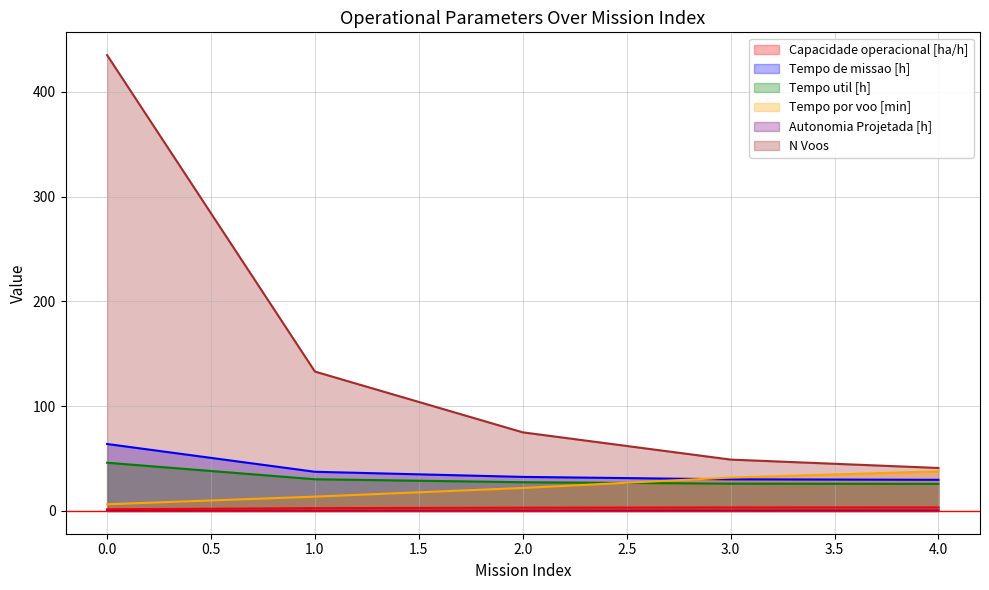

How many lines are shown in the chart?

6